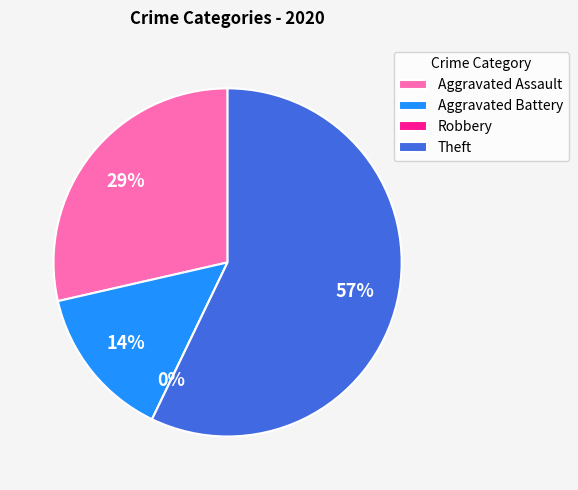

What is the largest slice in the pie chart?

Theft